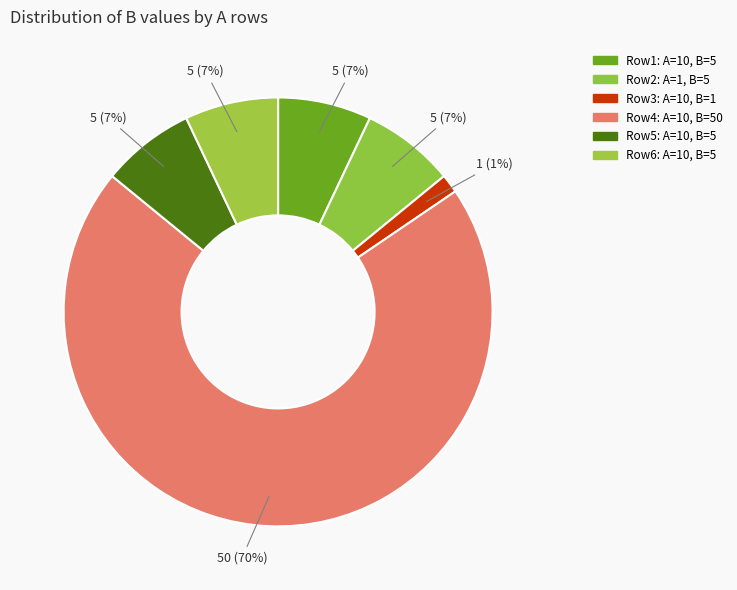

Does any single category account for the majority?

Yes